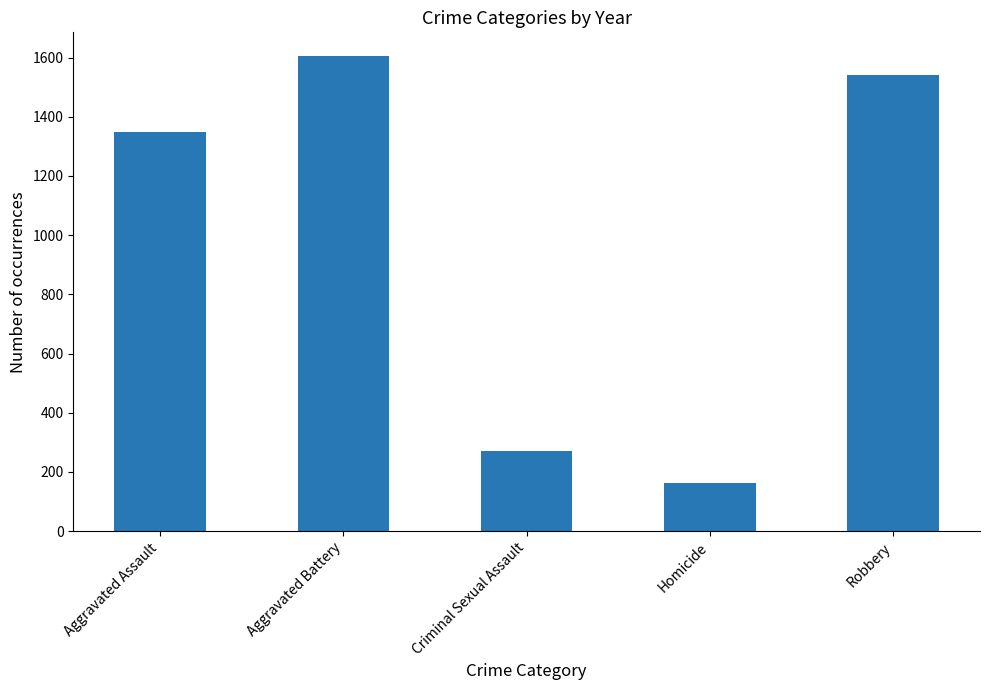

Does the chart contain stacked bars?

No